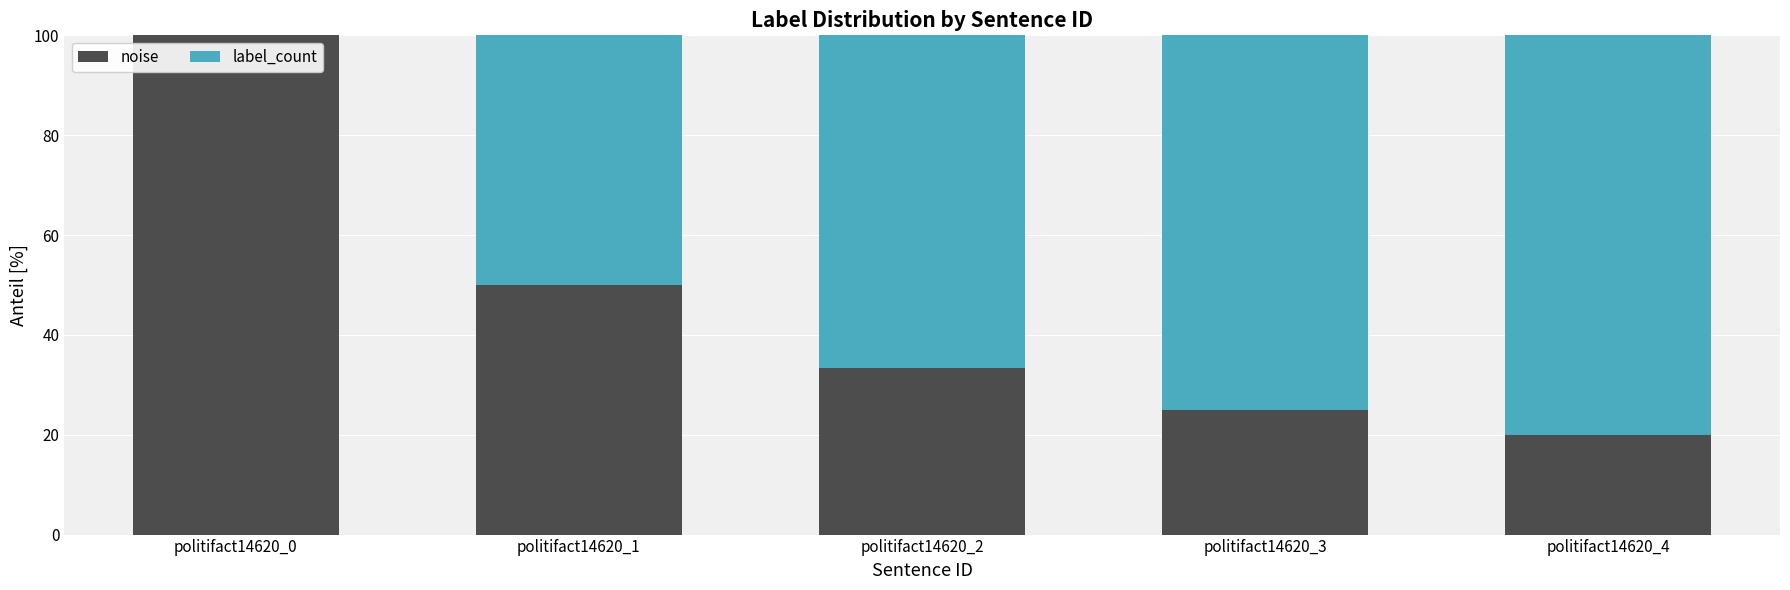

At which label is noise closest to 60?

politifact14620_1